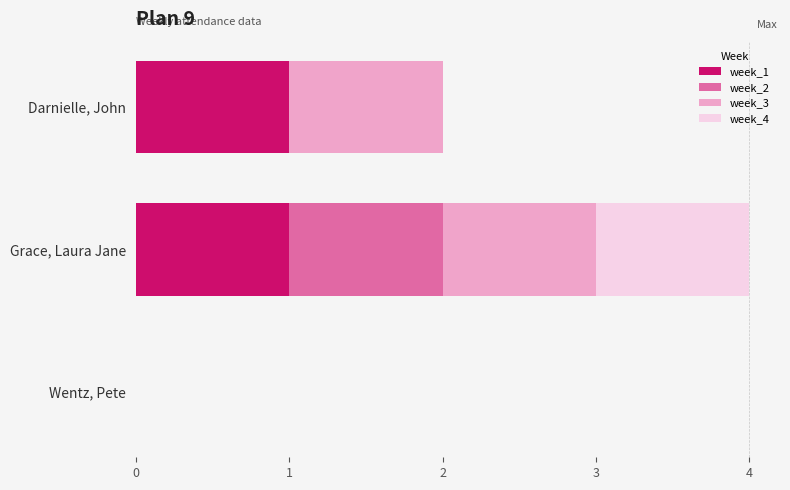

Is it true that week_1 equals 0 at Wentz, Pete?

True